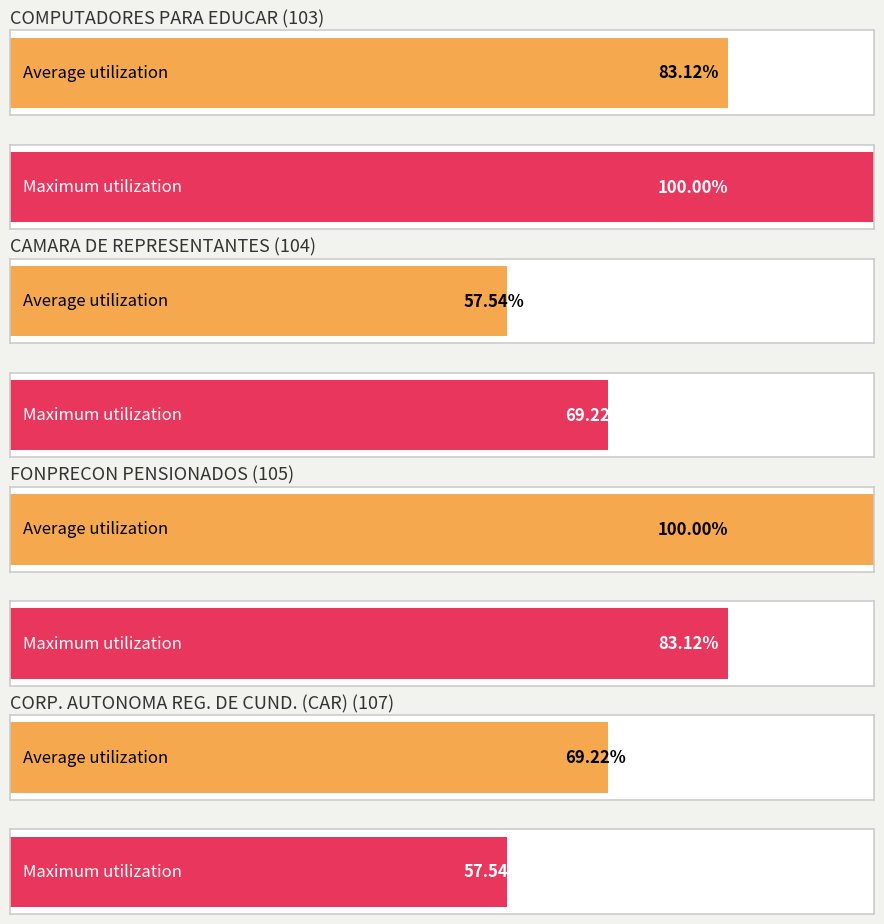

What is the label of the 3rd bar from the right?

CAMARA DE REPRESENTANTES (104)